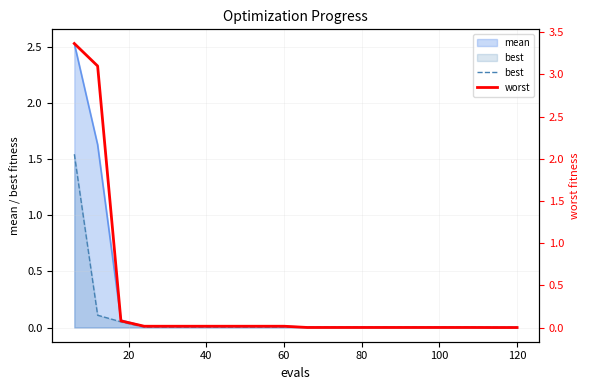

Is it true that best equals 0.0 at 19?

False